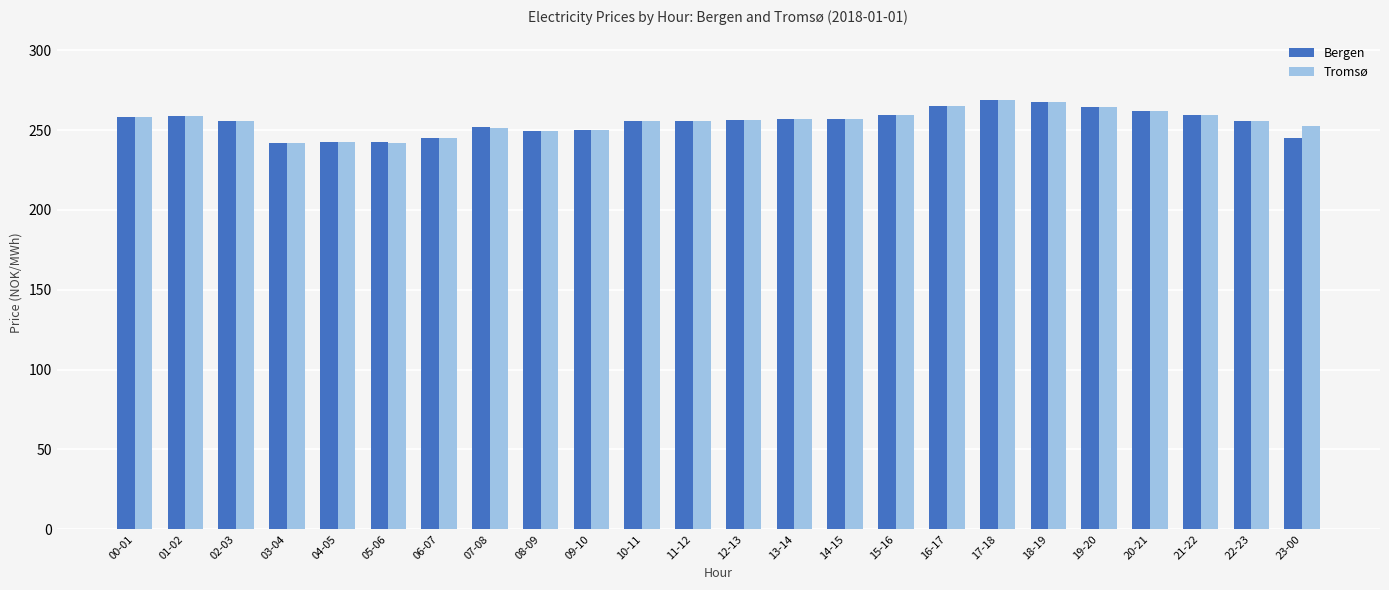

What is the sum of all Tromsø values?

6129.4